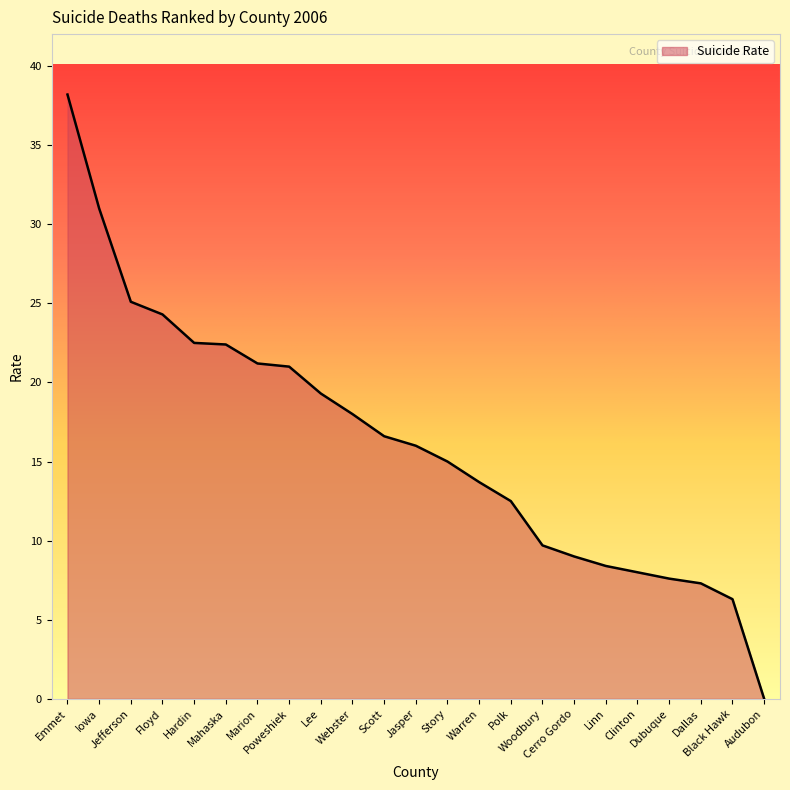

What is the change in value from Marion to Clinton?

-13.2